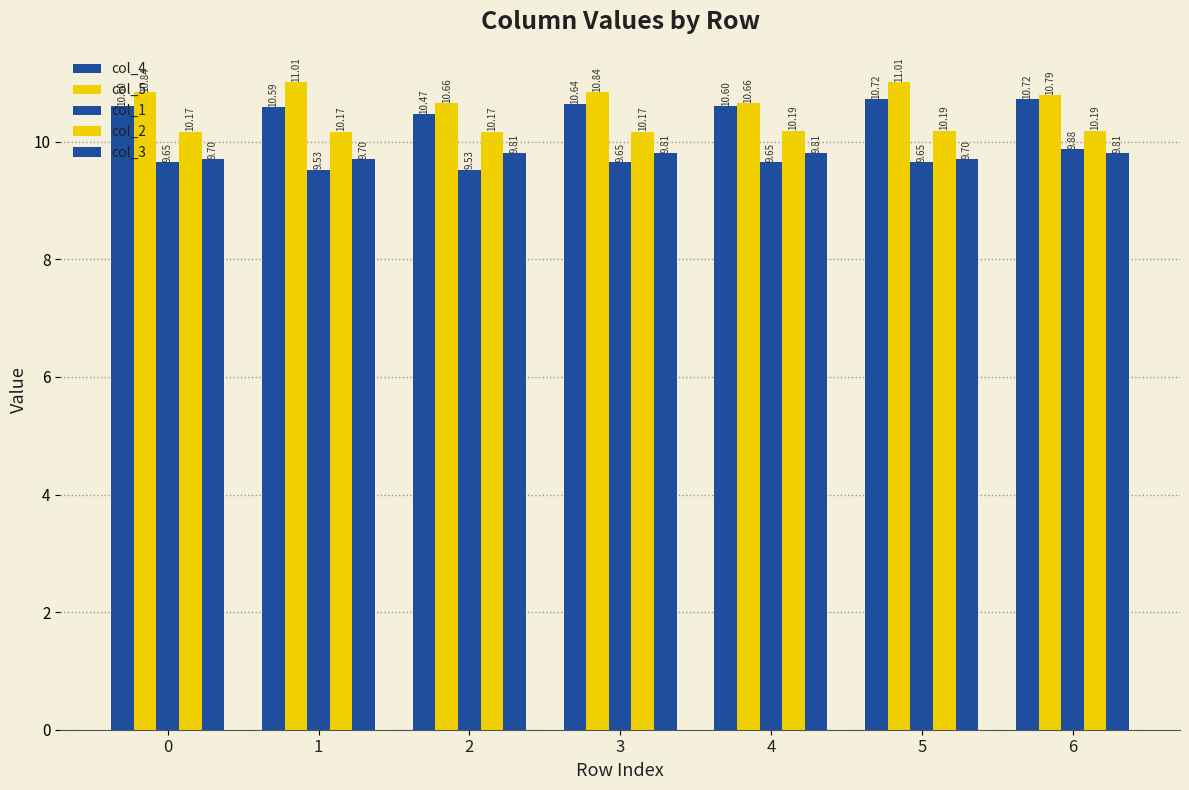

What is the total value across all series at 3?

51.1